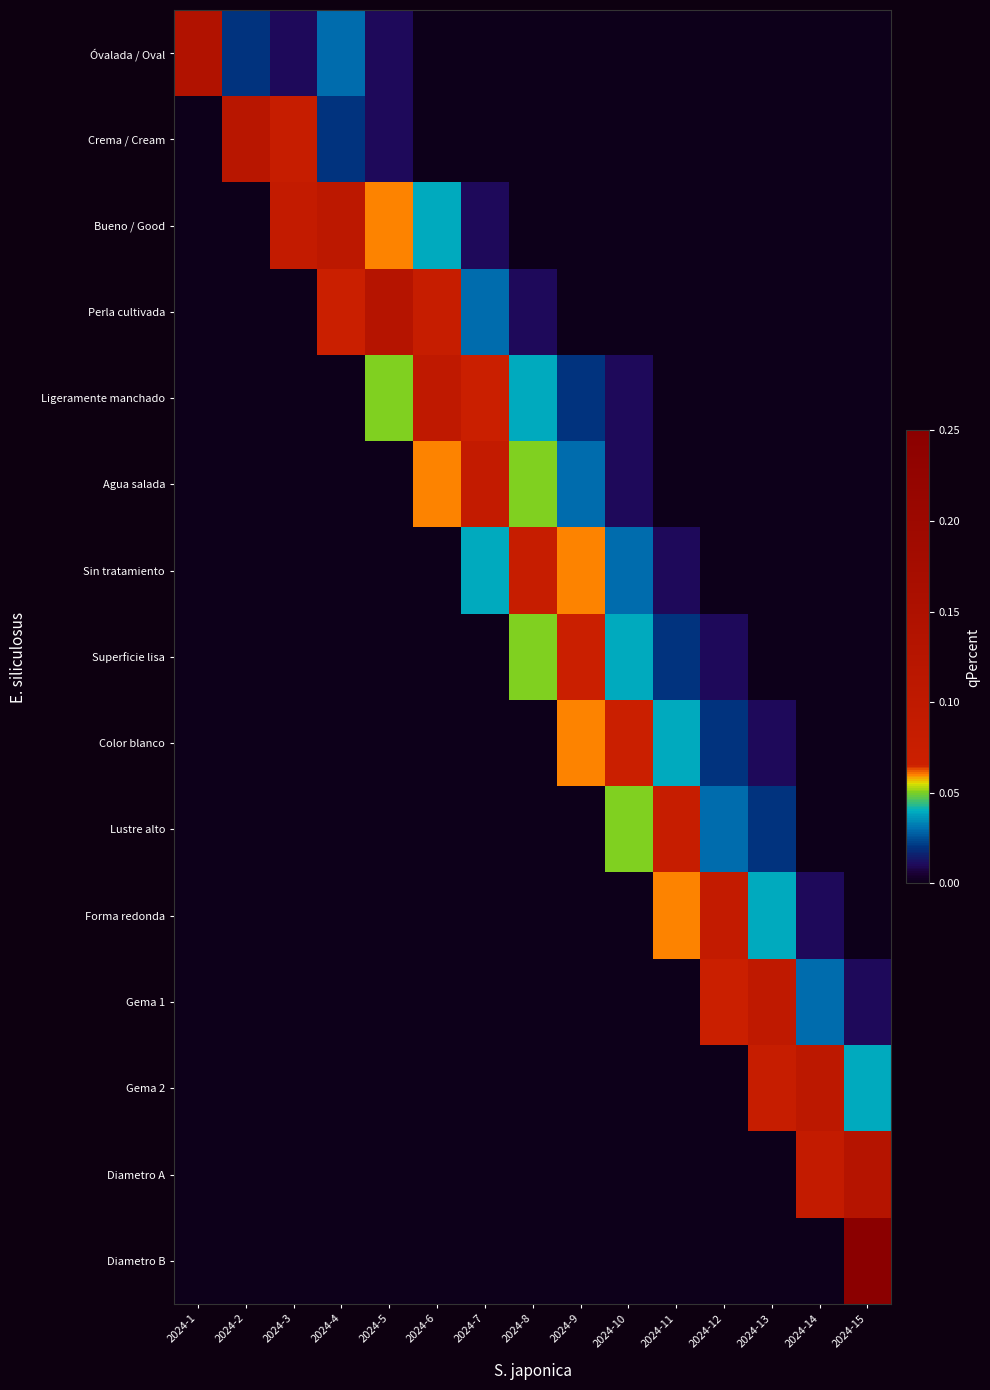

What is the total value across all series at 2024-4?

0.2